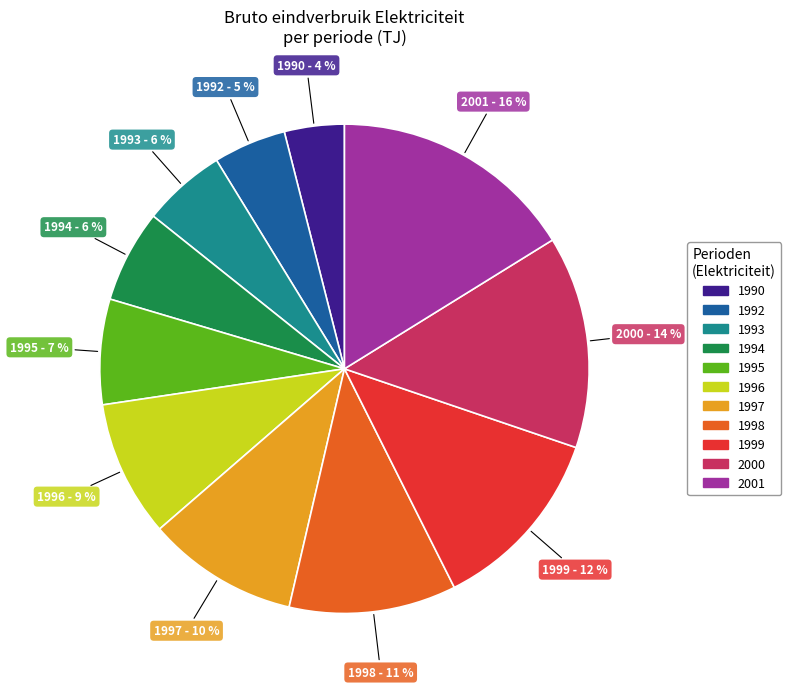

Is the sum of 2001 and 1999 greater than half?

No